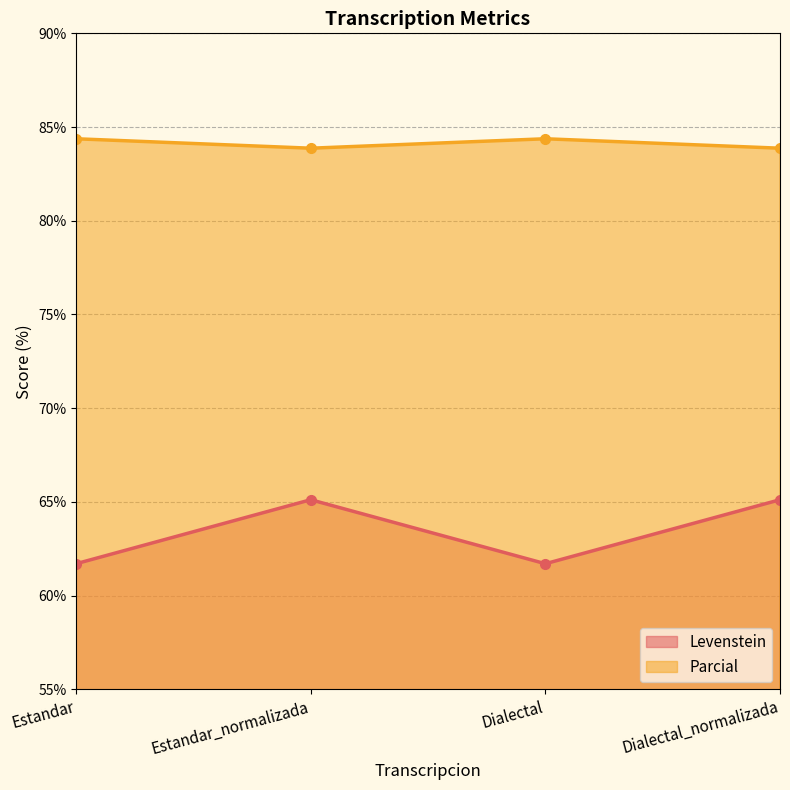

Rank the series at Estandar_normalizada from highest to lowest value.

Parcial, Levenstein